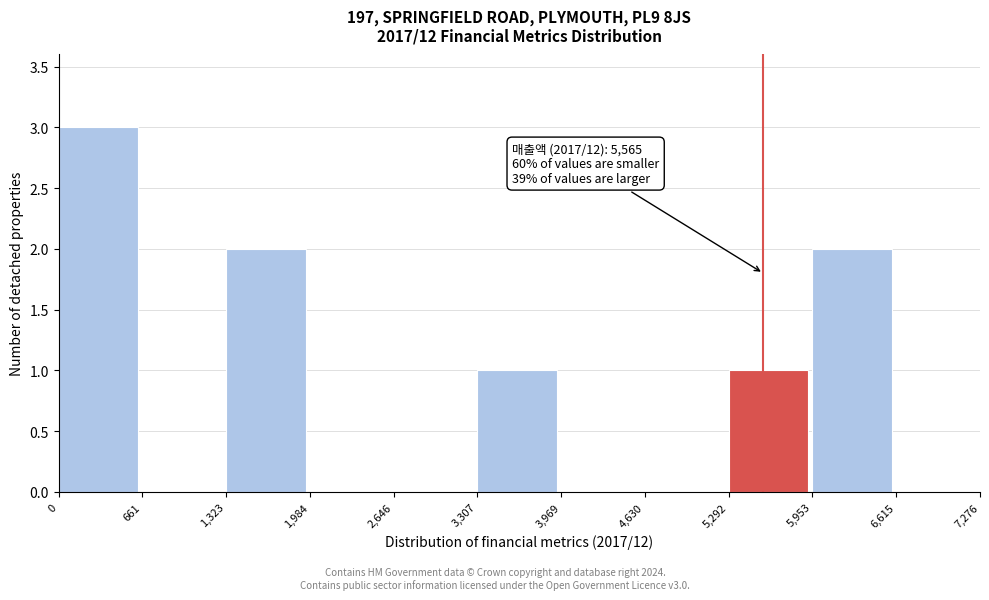

Which range on the x-axis has the tallest bar?

0 to 661